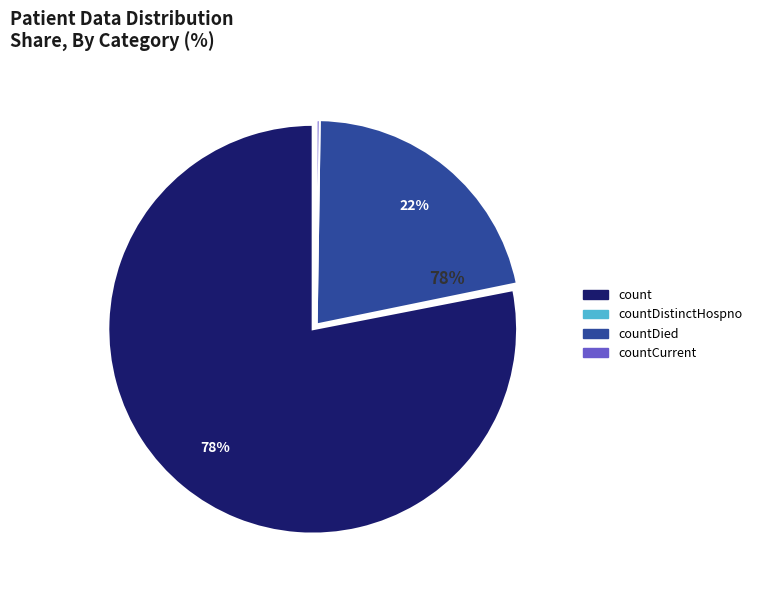

Is count the majority of the pie?

Yes